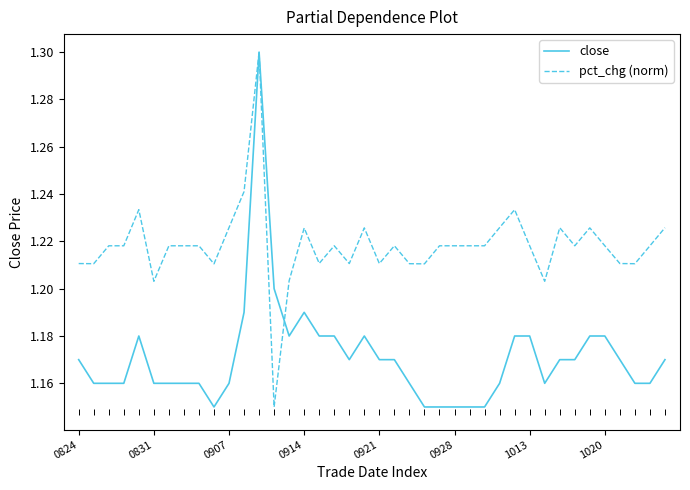

Which series has the widest spread of values?

close